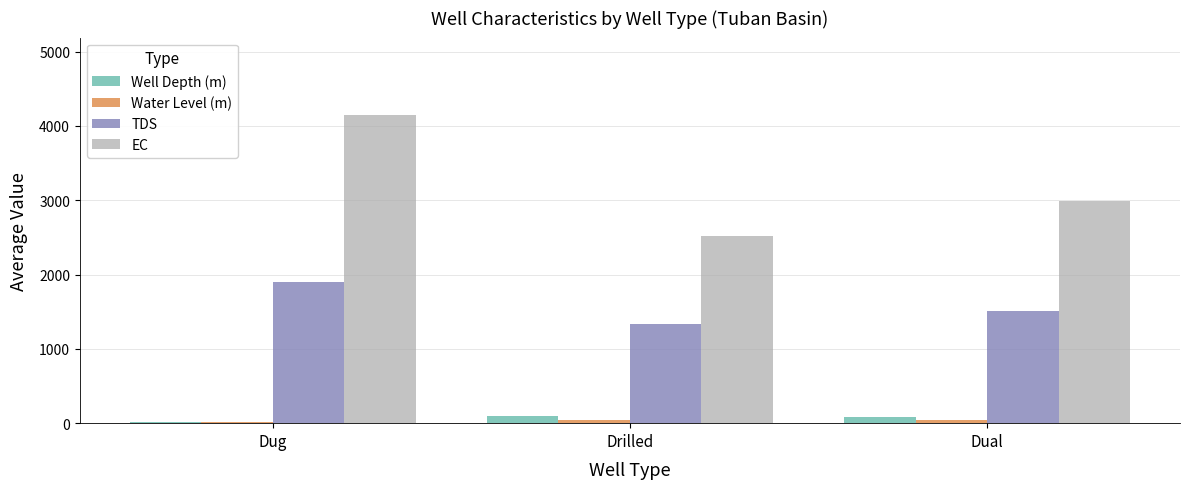

What is the sum of all Well Depth (m) values?

201.5